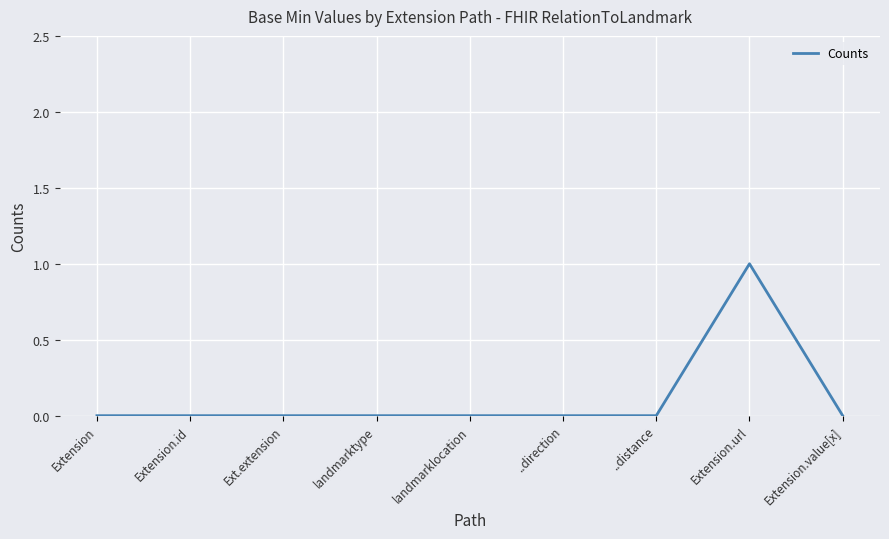

Is it true that the value at landmarklocation is 0?

True